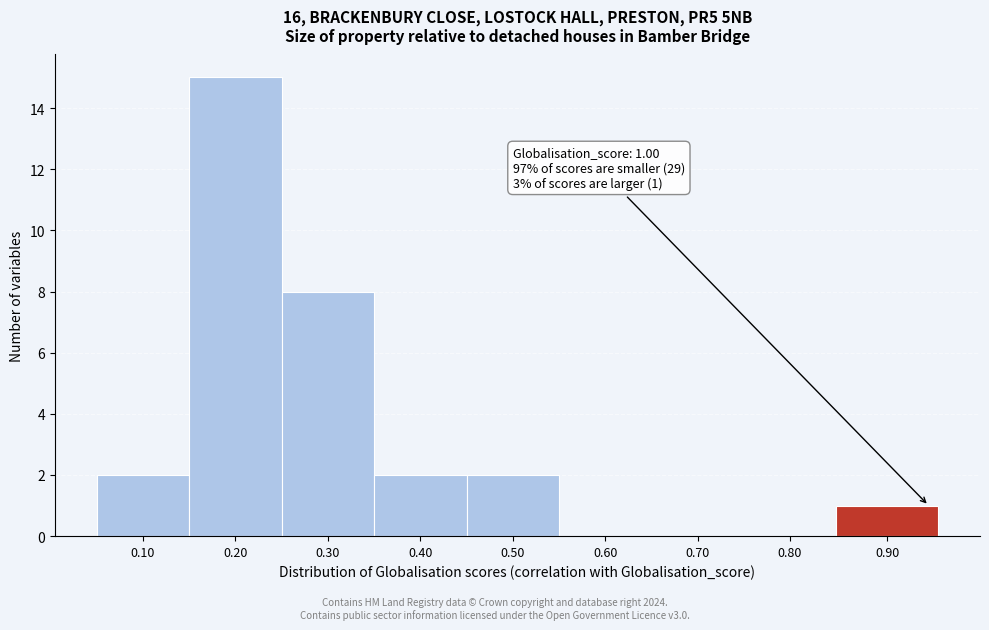

Reading right to left, list all the values displayed in this chart.

0.90=1	0.80=0	0.70=0	0.60=0	0.50=2	0.40=2	0.30=8	0.20=15	0.10=2